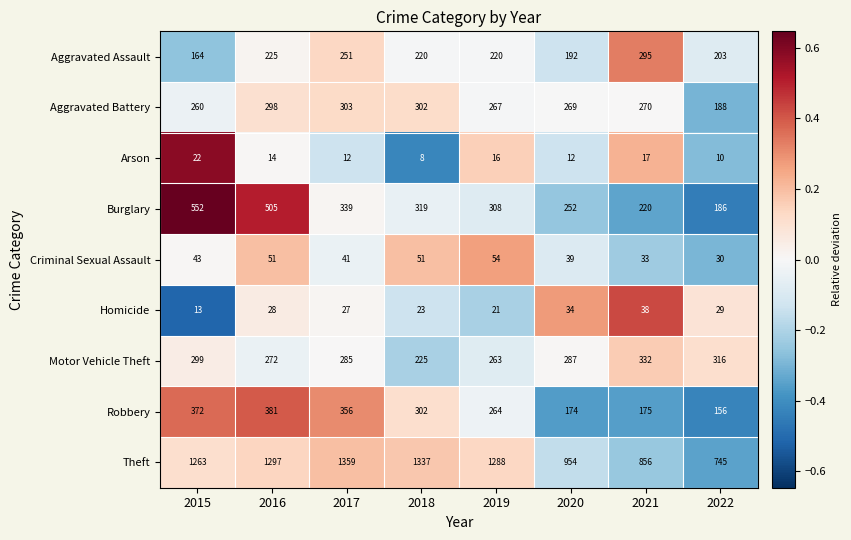

What is the average value of the Criminal Sexual Assault series?

43